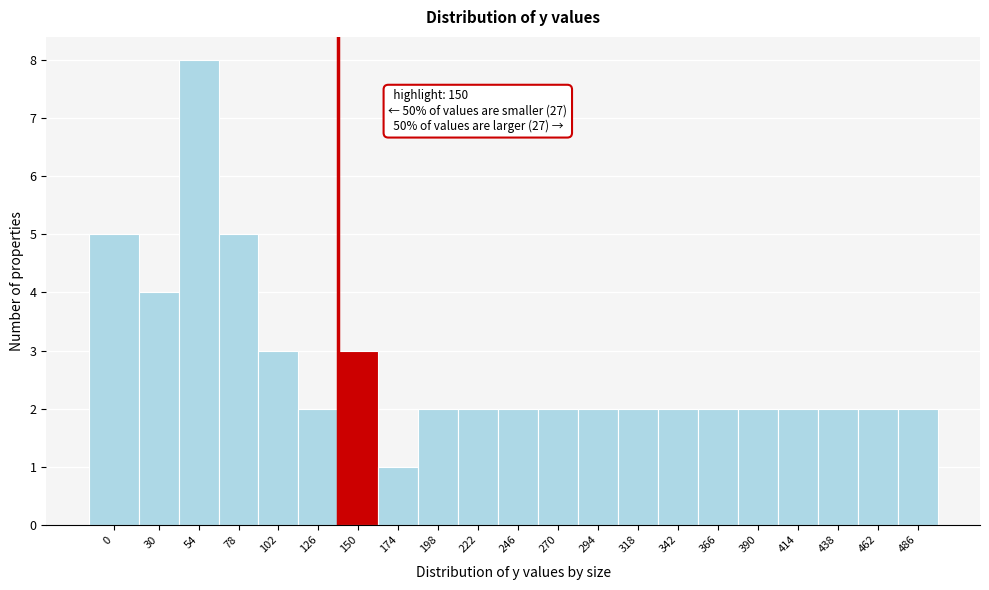

Reading left to right, list all the values displayed in this chart.

5	4	8	5	3	2	3	1	2	2	2	2	2	2	2	2	2	2	2	2	2